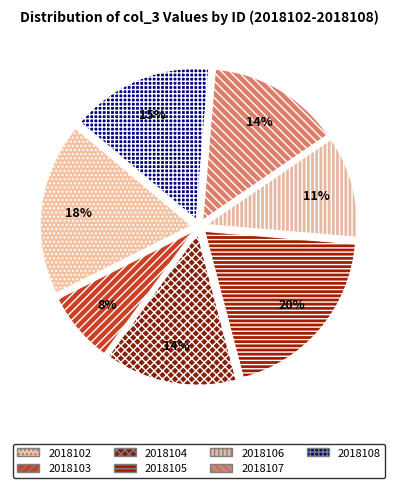

To the nearest percent, what is the combined percentage of 2018106 and 2018108?

26%